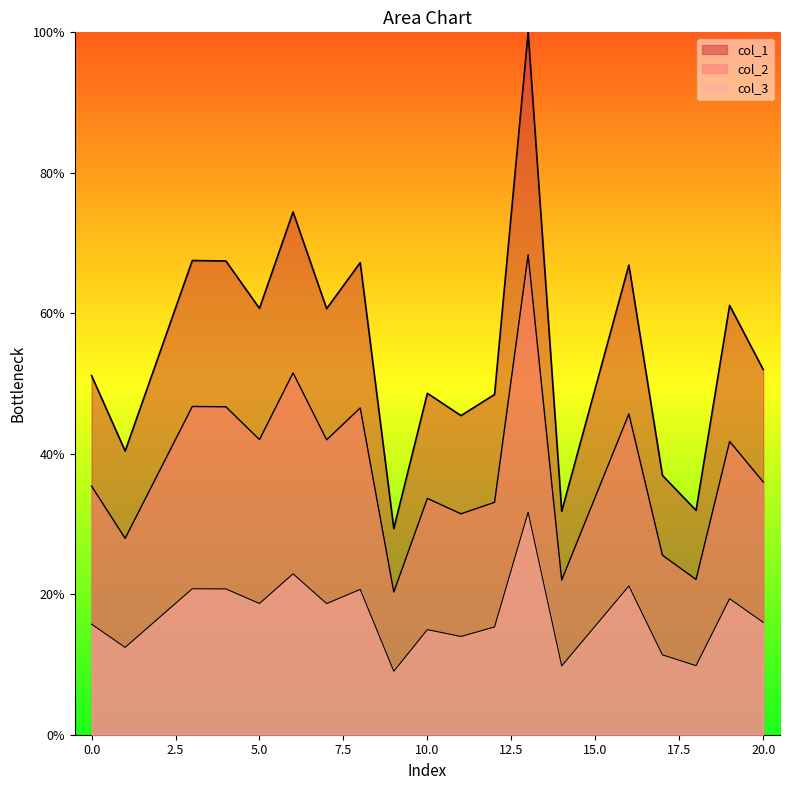

Reading right to left, what are all the values shown in this chart?

col_1: 20=52.0	19=61.1	18=31.9	17=36.9	16=66.9	14=31.8	13=100.0	12=48.4	11=45.4	10=48.6	9=29.3	8=67.2	7=60.7	6=74.4	5=60.7	4=67.4	3=67.5	1=40.4	0=51.1
col_2: 20=36.0	19=41.8	18=22.1	17=25.6	16=45.7	14=22.0	13=68.3	12=33.1	11=31.4	10=33.6	9=20.3	8=46.5	7=42.0	6=51.5	5=42.0	4=46.7	3=46.7	1=28.0	0=35.4
col_3: 20=16.0	19=19.4	18=9.8	17=11.4	16=21.2	14=9.8	13=31.7	12=15.3	11=14.0	10=15.0	9=9.0	8=20.7	7=18.7	6=22.9	5=18.7	4=20.8	3=20.8	1=12.4	0=15.7